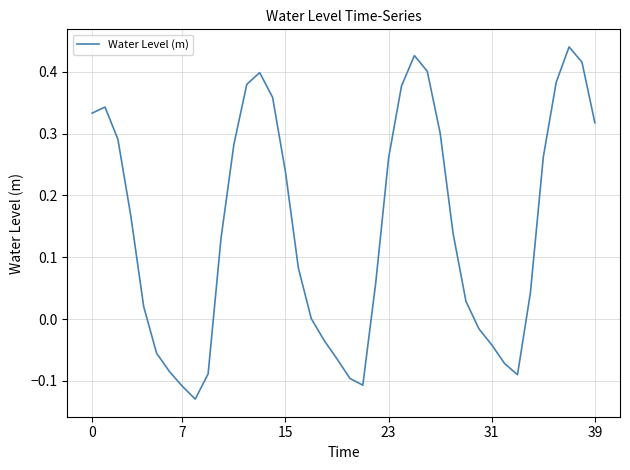

What is the difference between the maximum and minimum values?

0.6